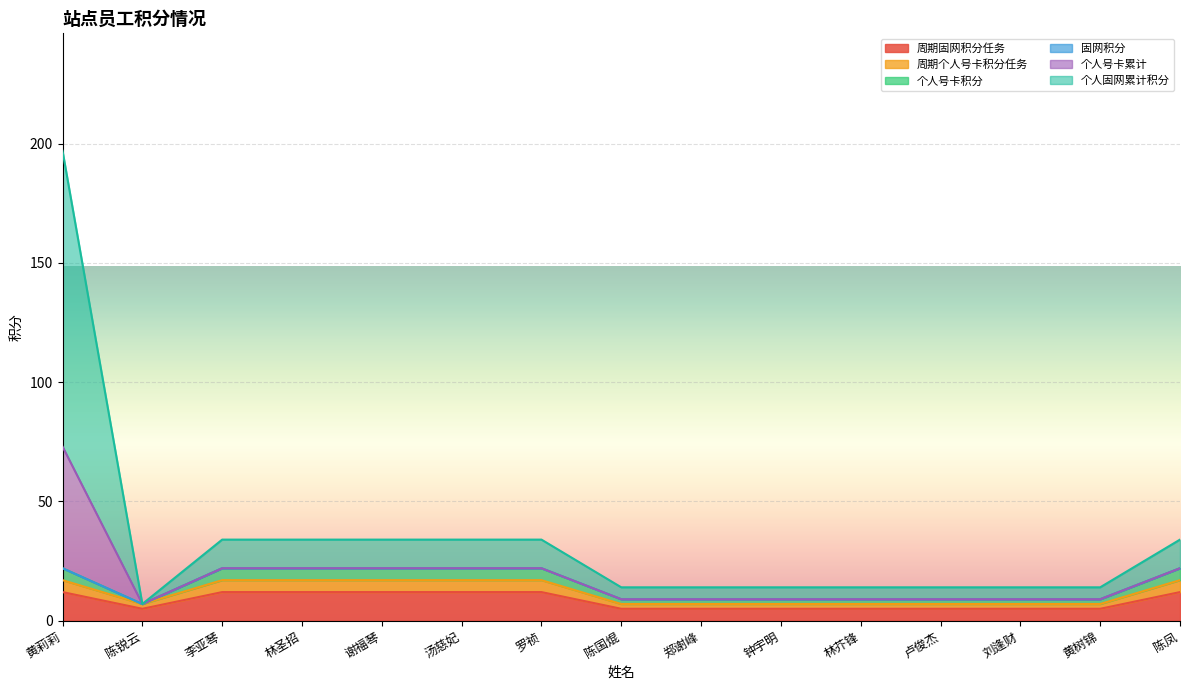

True or false: 周期固网积分任务 and 周期个人号卡积分任务 cross at least once.

False